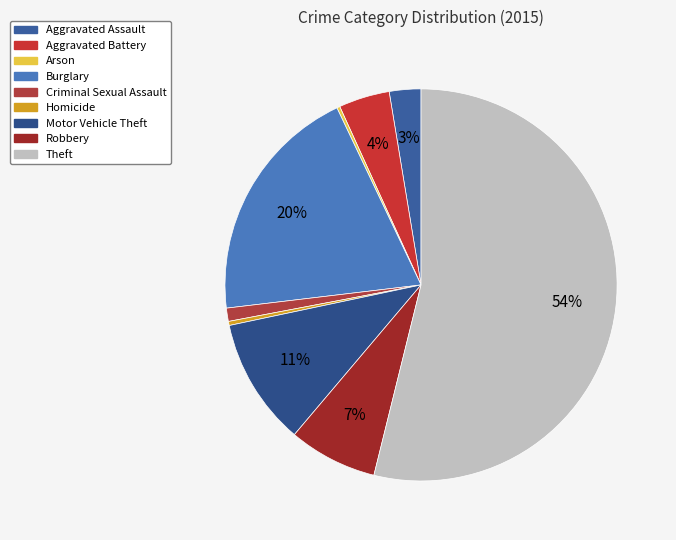

Does Motor Vehicle Theft represent more than half of the total?

No